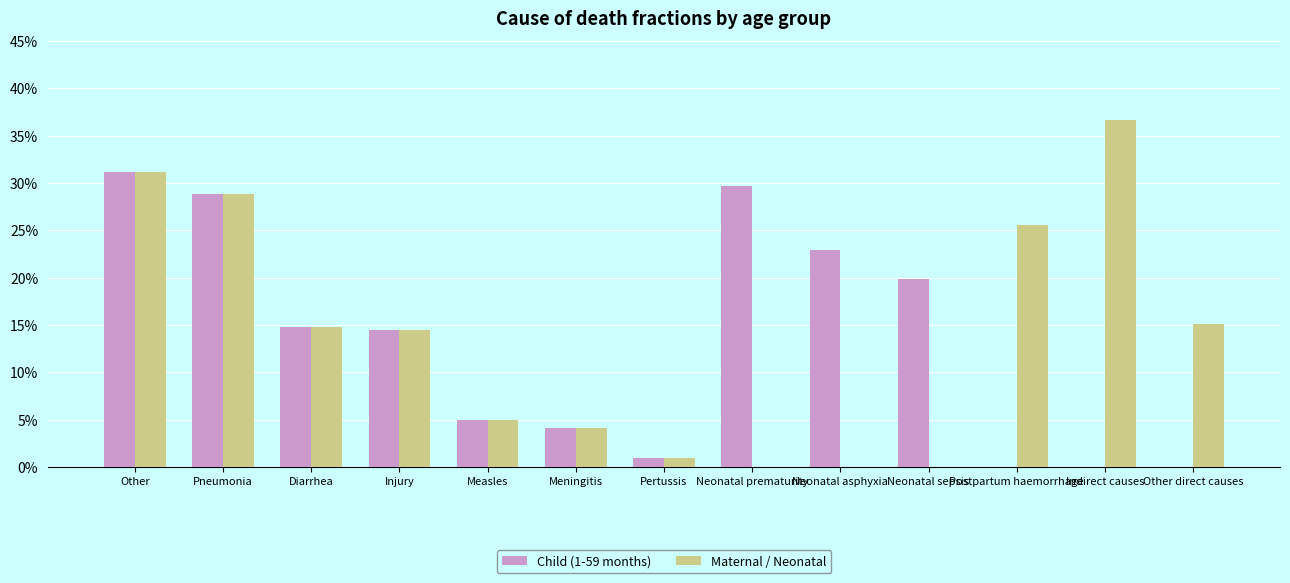

Which label corresponds to the smallest value in the chart?

Postpartum haemorrhage